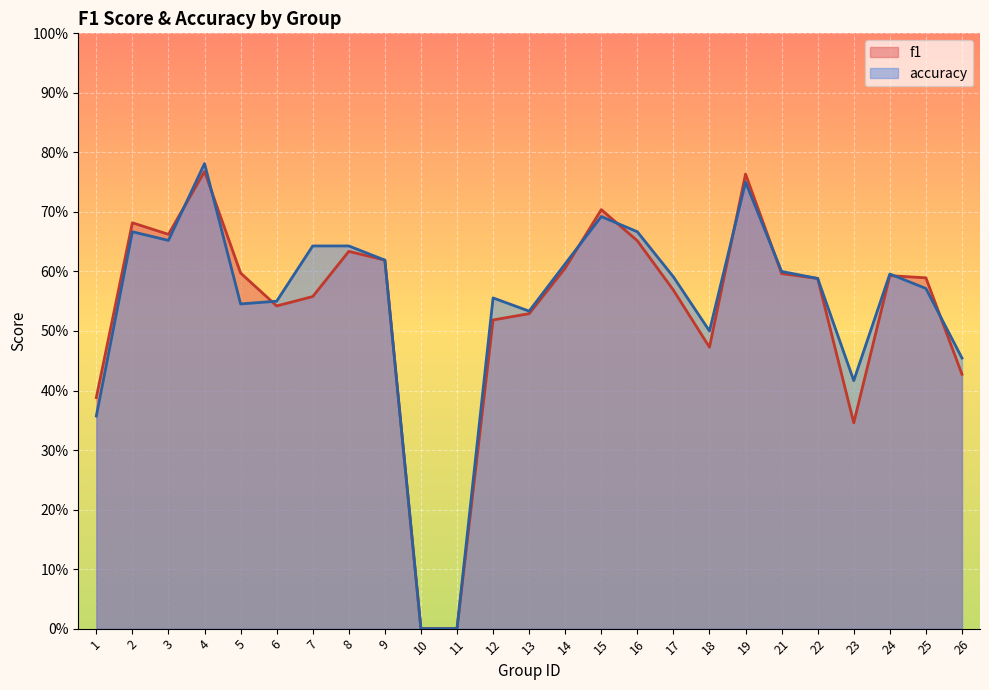

Reading right to left, extract all data points from this chart.

f1: 26=0.4	25=0.6	24=0.6	23=0.3	22=0.6	21=0.6	19=0.8	18=0.5	17=0.6	16=0.7	15=0.7	14=0.6	13=0.5	12=0.5	11=0.0	10=0.0	9=0.6	8=0.6	7=0.6	6=0.5	5=0.6	4=0.8	3=0.7	2=0.7	1=0.4
accuracy: 26=0.5	25=0.6	24=0.6	23=0.4	22=0.6	21=0.6	19=0.8	18=0.5	17=0.6	16=0.7	15=0.7	14=0.6	13=0.5	12=0.6	11=0.0	10=0.0	9=0.6	8=0.6	7=0.6	6=0.6	5=0.5	4=0.8	3=0.7	2=0.7	1=0.4